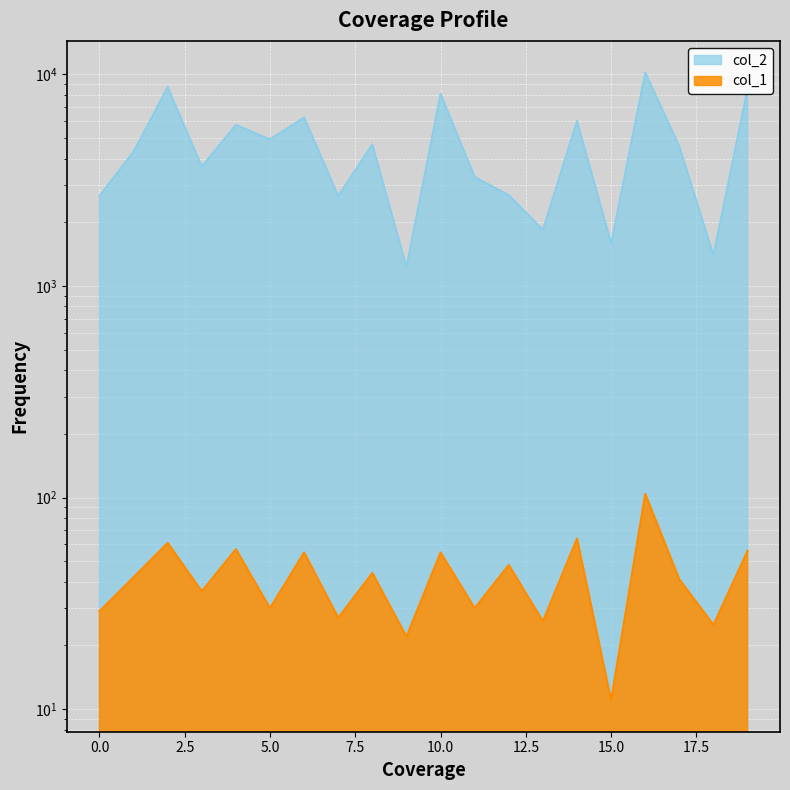

True or false: col_1 and col_2 cross at least once.

False